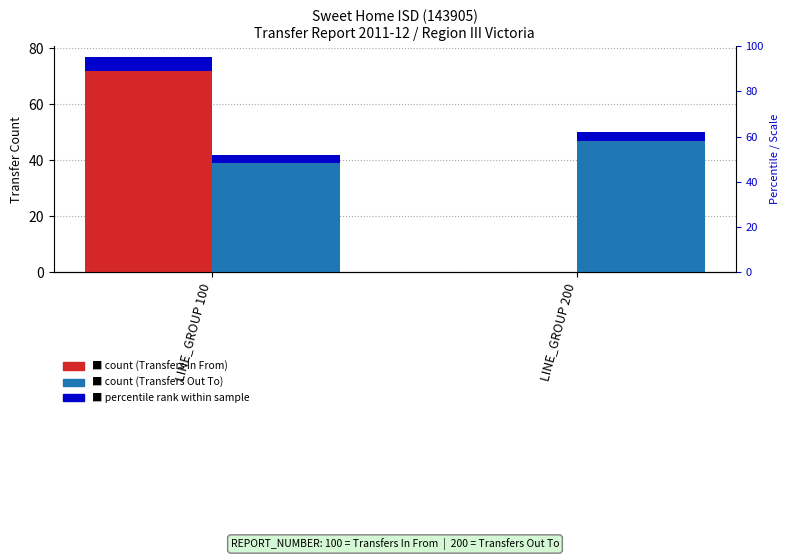

At how many categories does at least one series exceed 11?

2